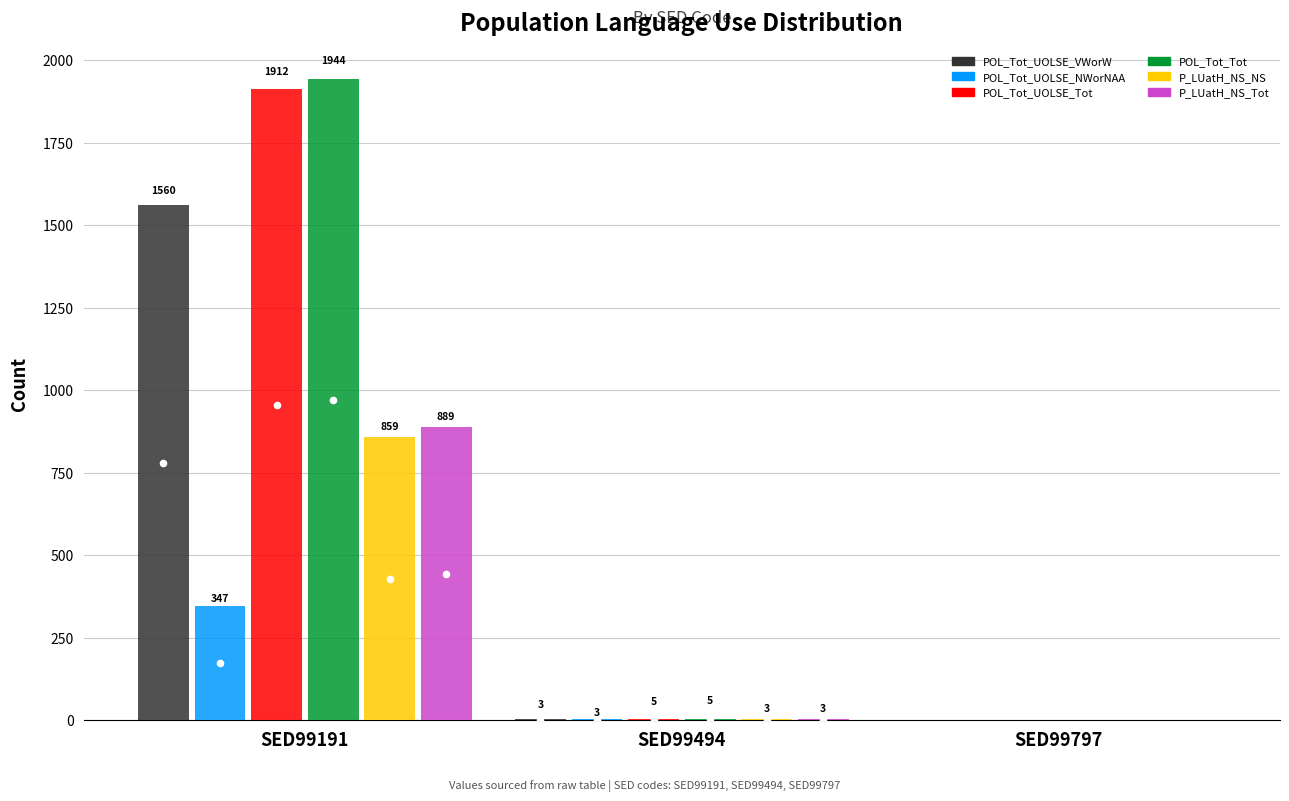

What is the total value across all series at SED99494?

22